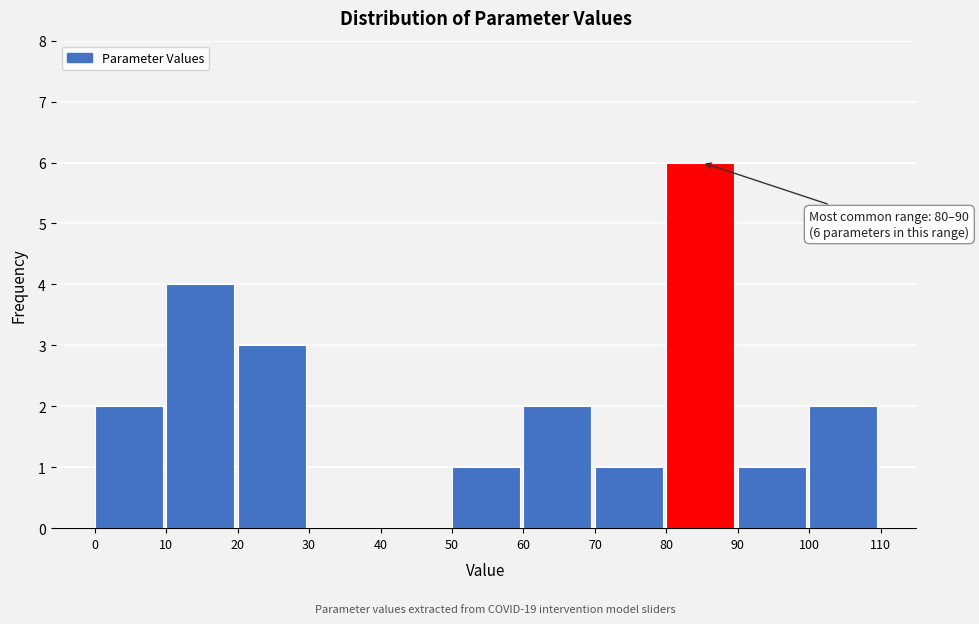

Which range on the x-axis has the tallest bar?

80 to 90